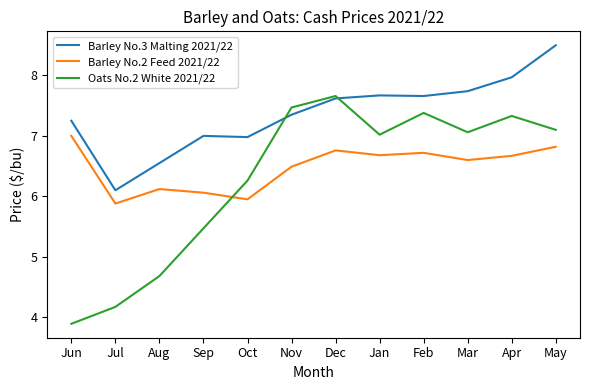

Is it true that Oats No.2 White 2021/22 equals 12.7 at Feb?

False